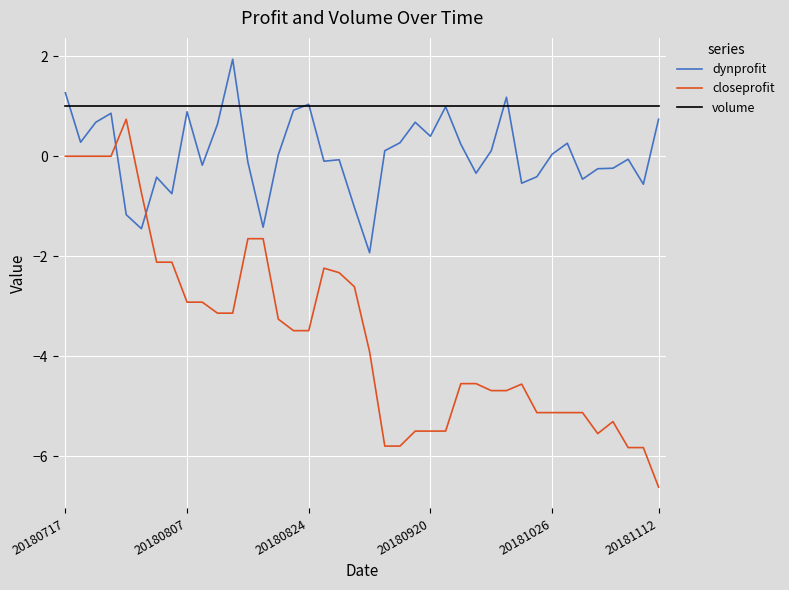

True or false: closeprofit and volume intersect in this chart.

False